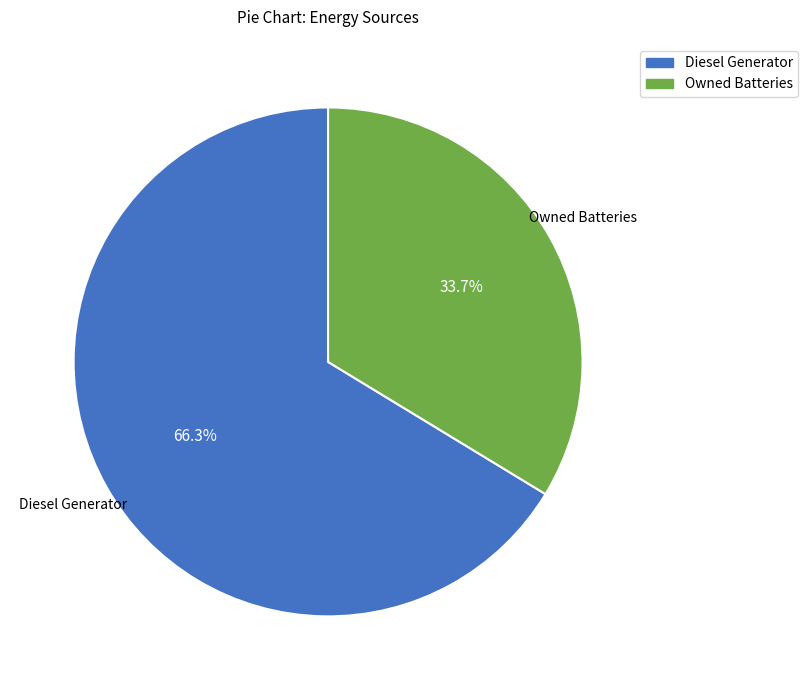

Rank the categories by value from lowest to highest.

Owned Batteries, Diesel Generator